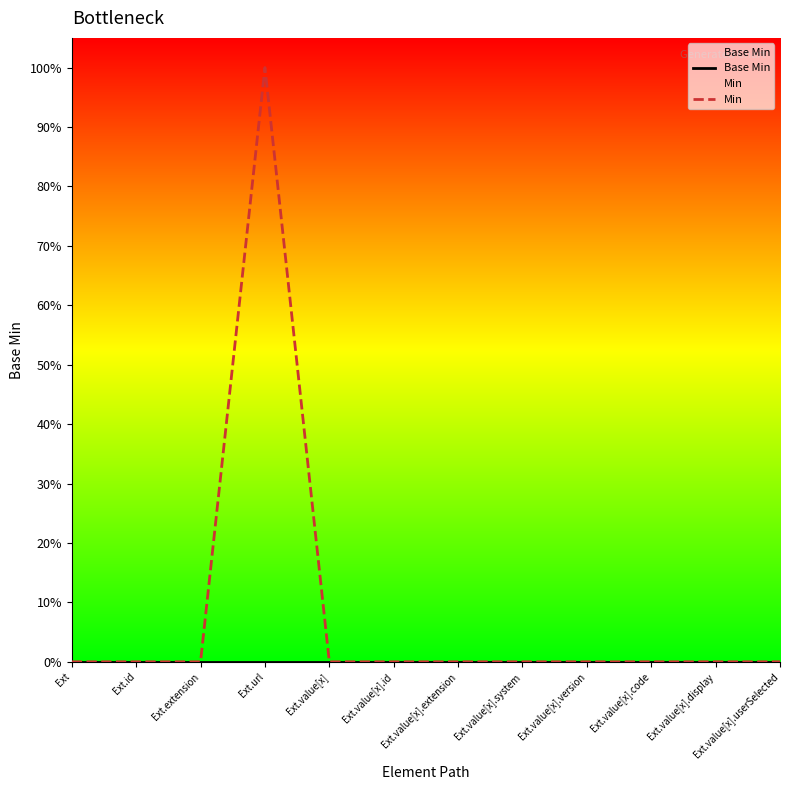

True or false: Min and Base Min cross at least once.

False